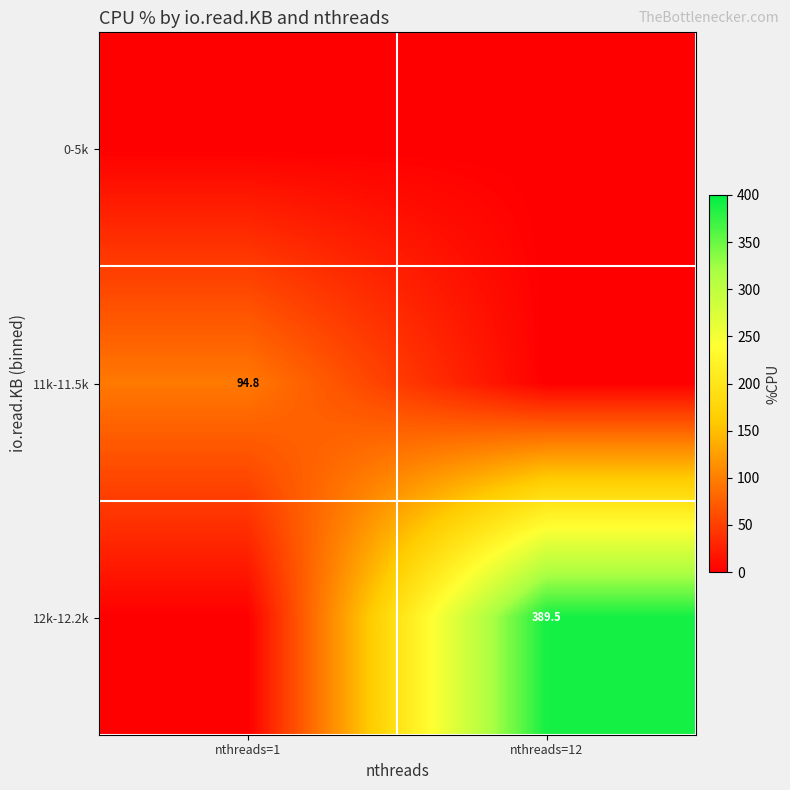

List the labels in order of 11k-11.5k value, smallest first.

nthreads=12, nthreads=1